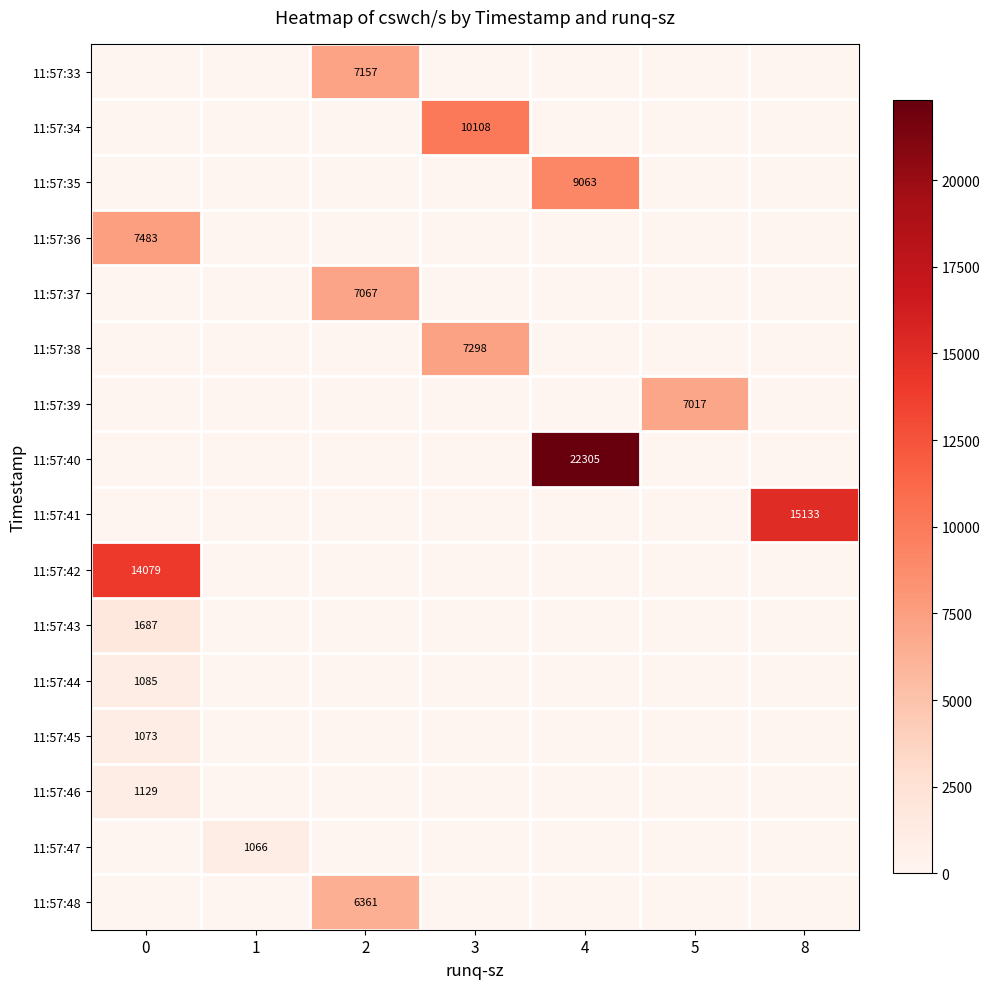

At which category is the sum across all series the highest?

4